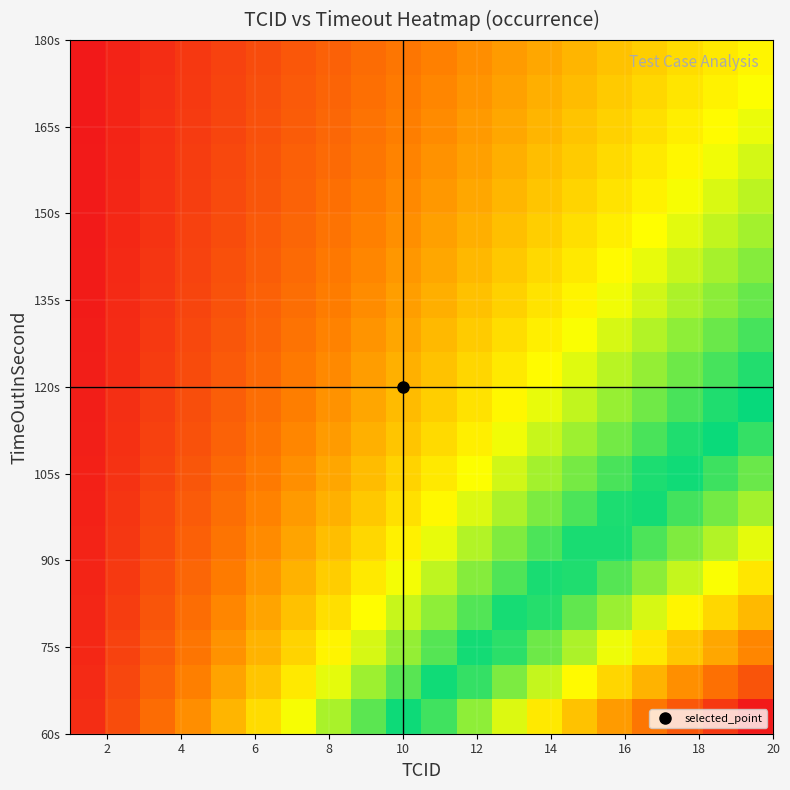

At how many categories does at least one series exceed 0?

20